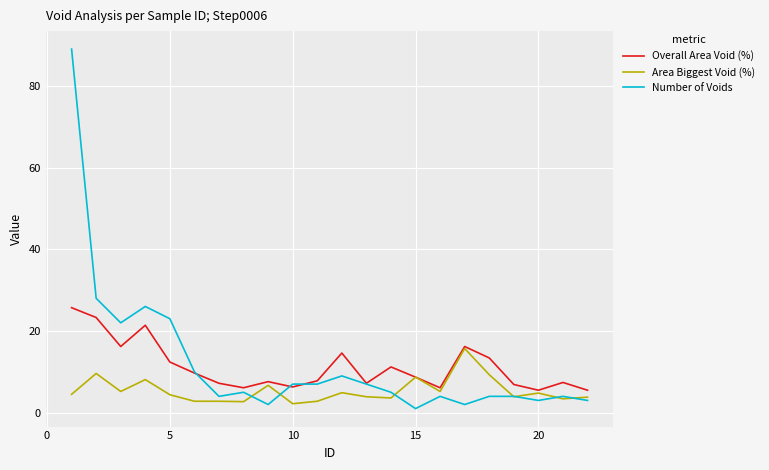

True or false: Number of Voids and Area Biggest Void (%) cross at least once.

True